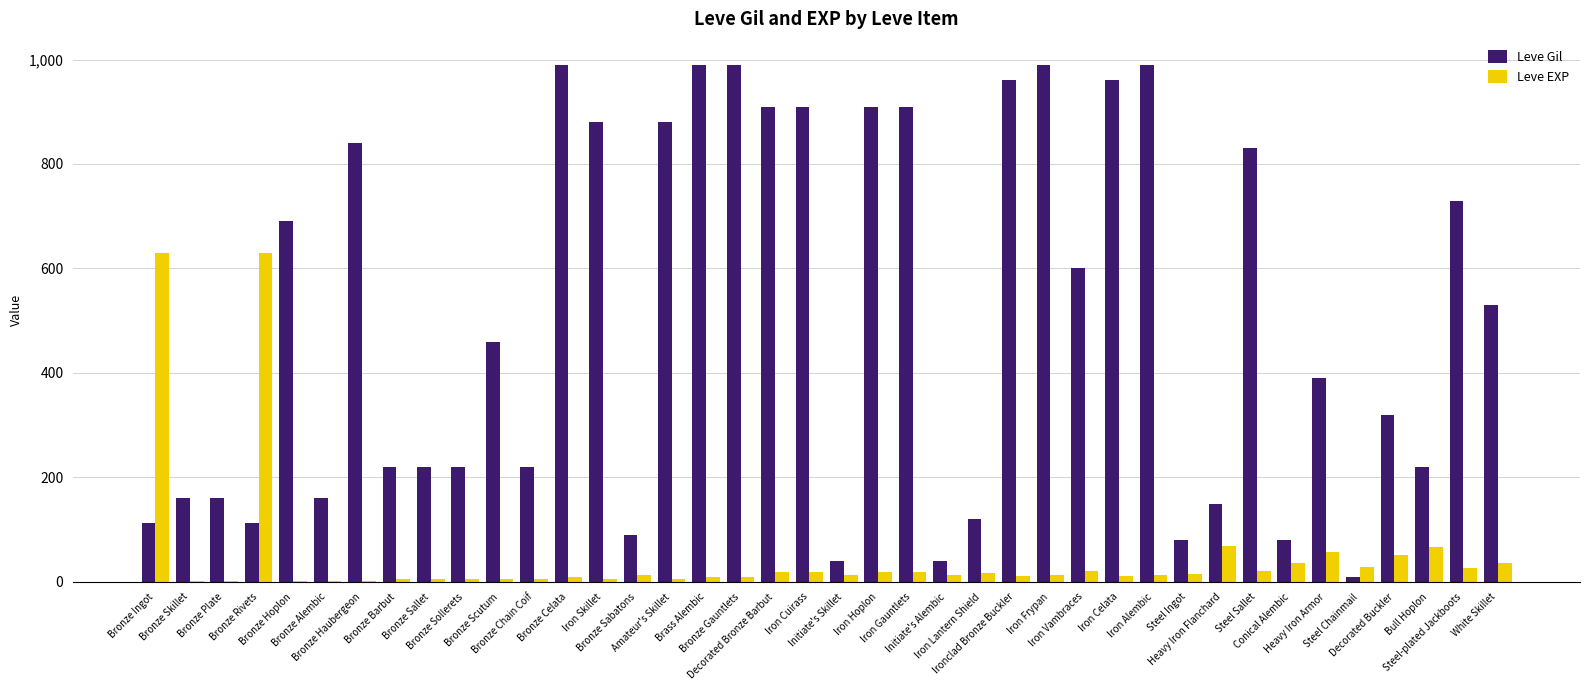

Which series has the largest total across all categories?

Leve Gil